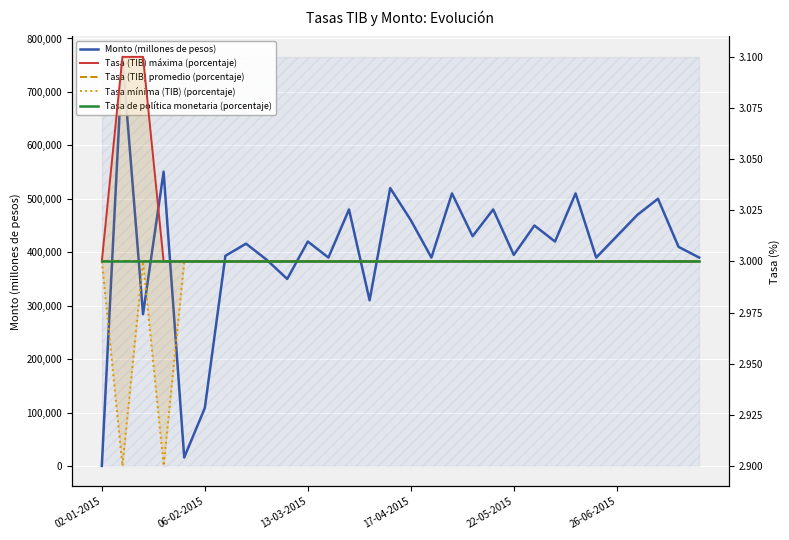

What is the value of the Tasa de política monetaria (porcentaje) point at the 16th from the left?

3.0